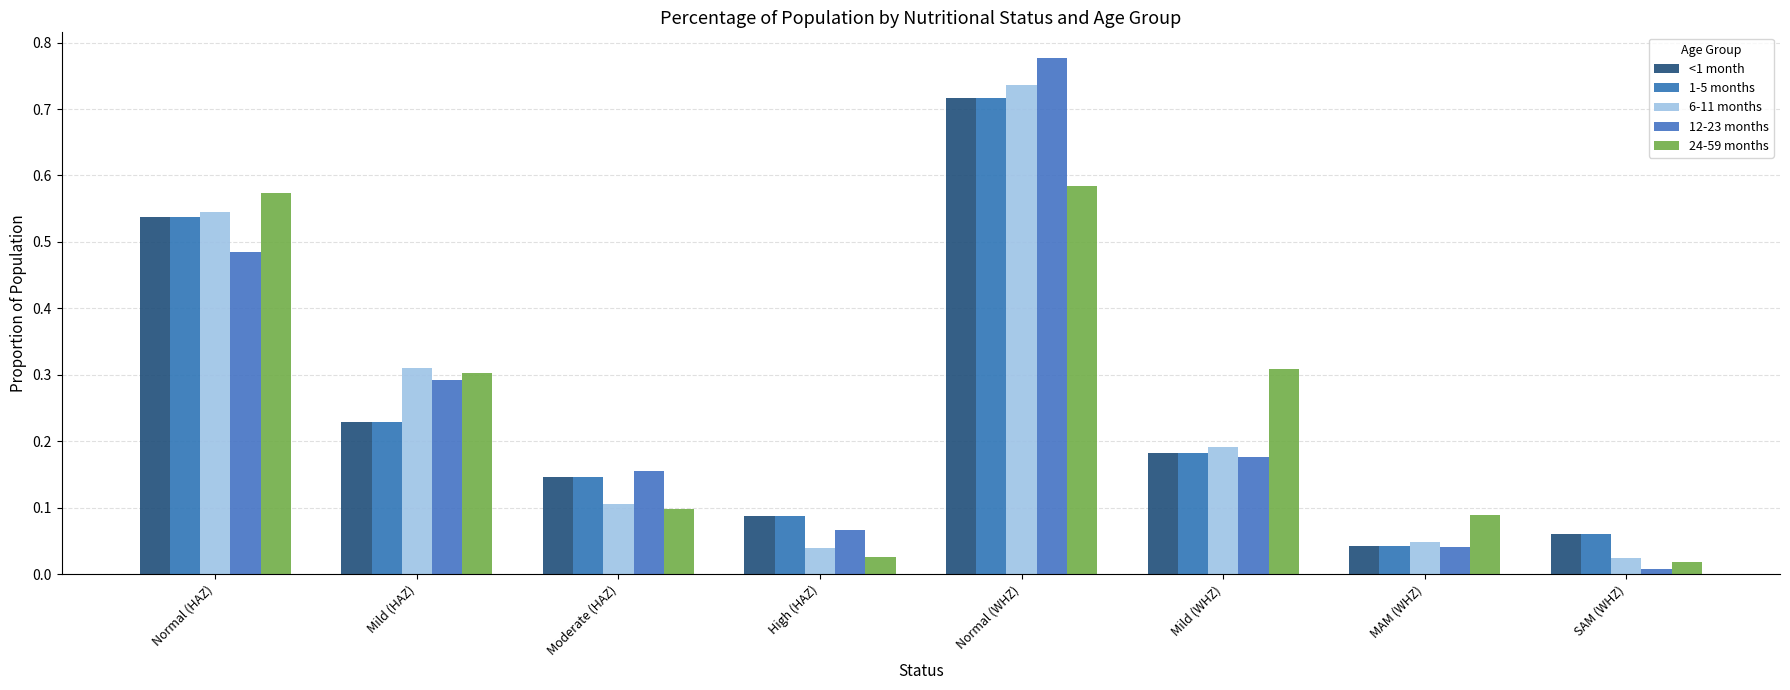

Is it true that 12-23 months equals 0.3 at Mild (HAZ)?

True